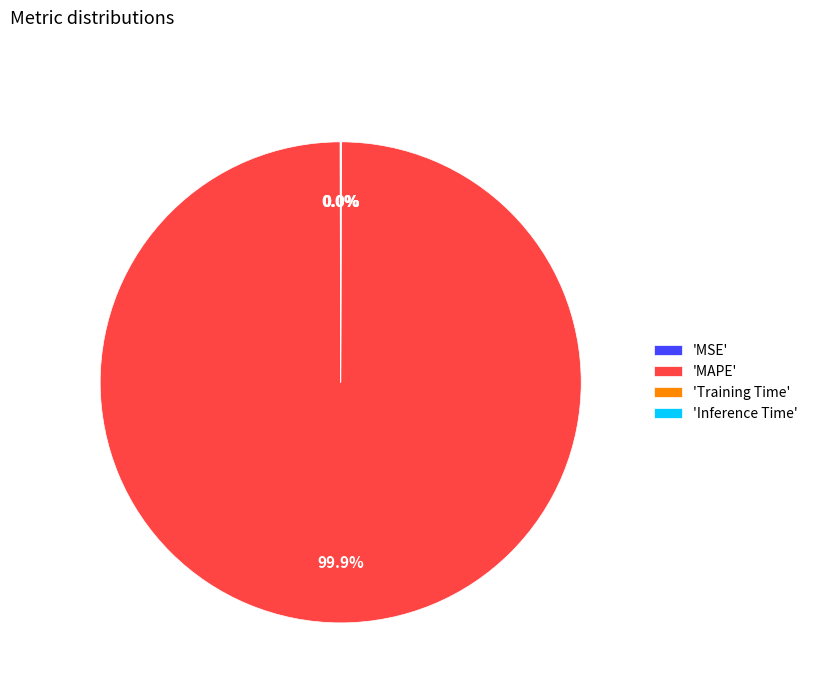

Does any single category account for the majority?

Yes